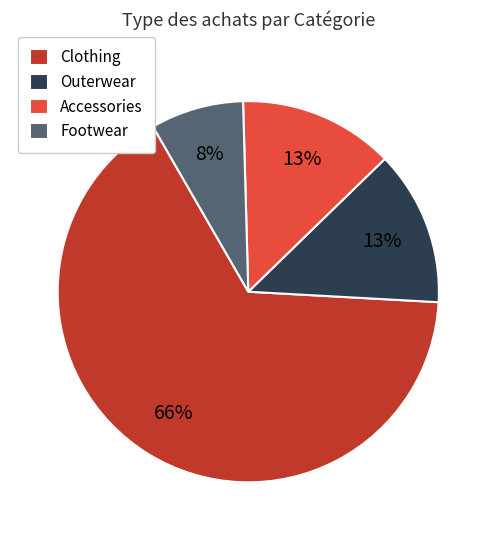

Which slice is the largest?

Clothing